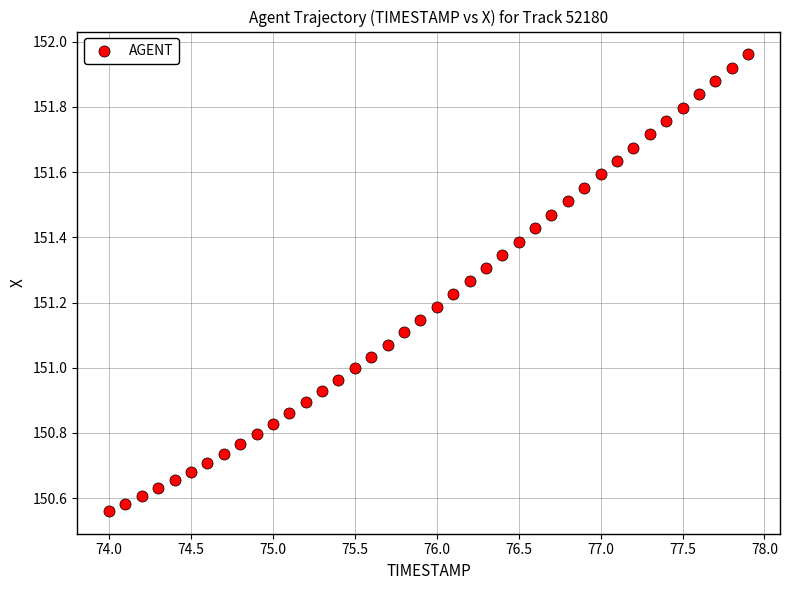

What is the range of Y values (max minus min)?

1.4